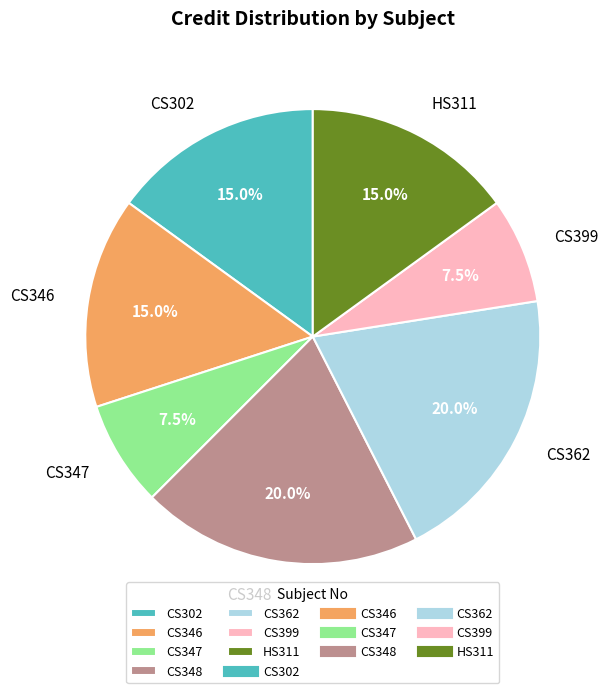

To the nearest percent, what is the difference between the largest and smallest slice percentages?

12%